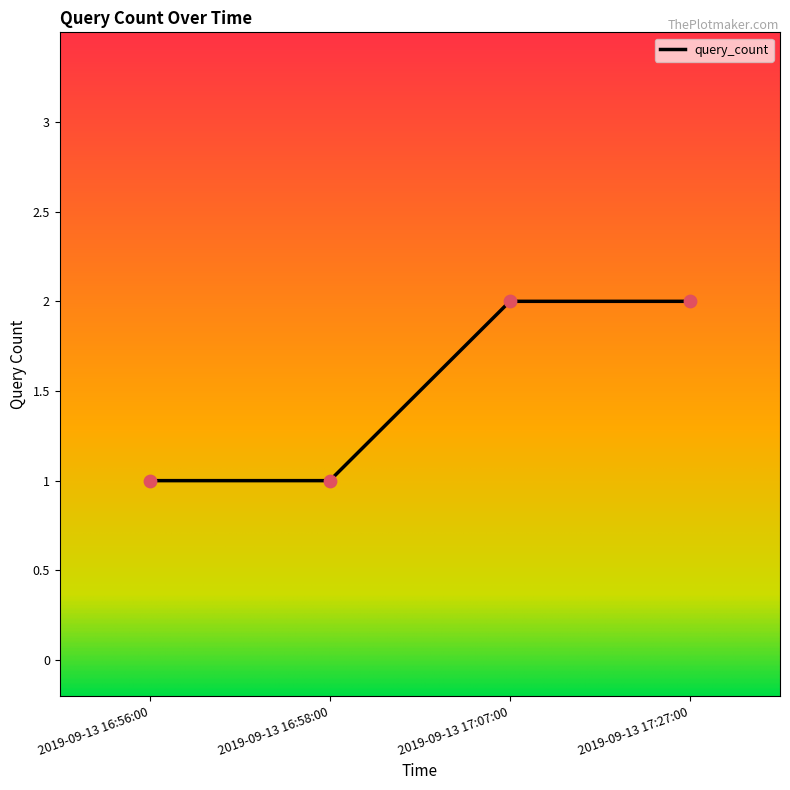

Between 2019-09-13 16:56:00 and 2019-09-13 17:27:00, which is larger?

2019-09-13 17:27:00